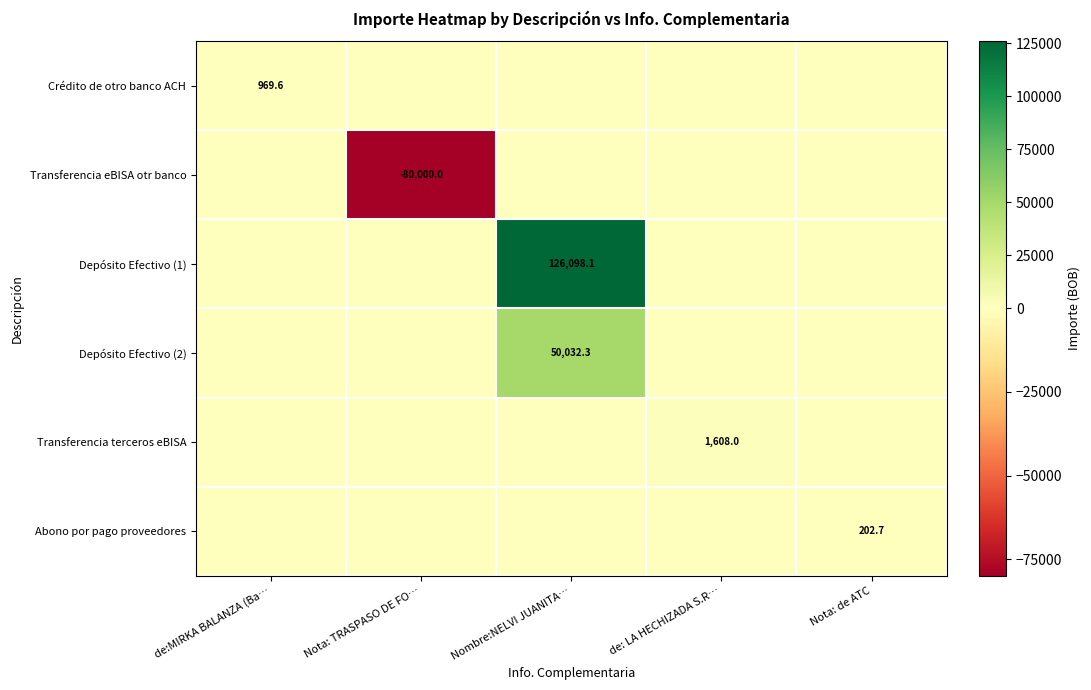

True or false: Depósito Efectivo (1) has a value of 126098.1 at Nombre:NELVI JUANITA….

True